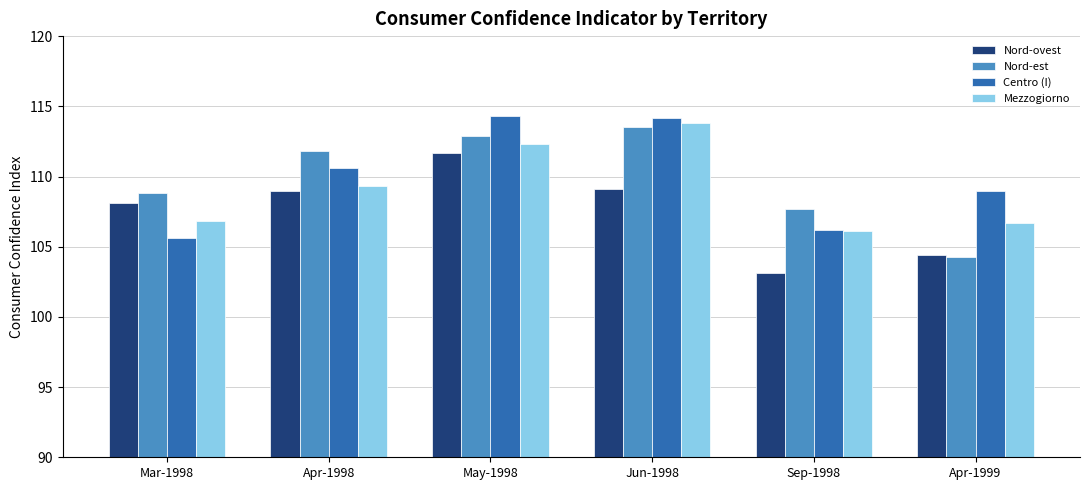

Which series changed the most between Apr-1998 and Apr-1999?

Nord-est